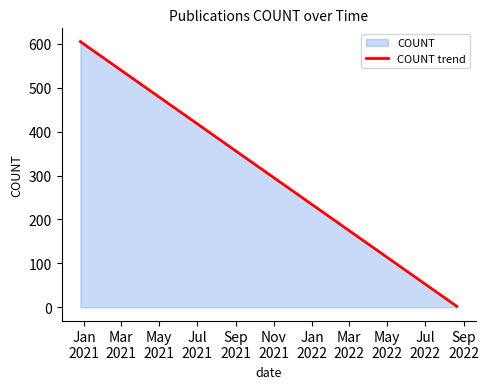

How many data points does each series have?

16